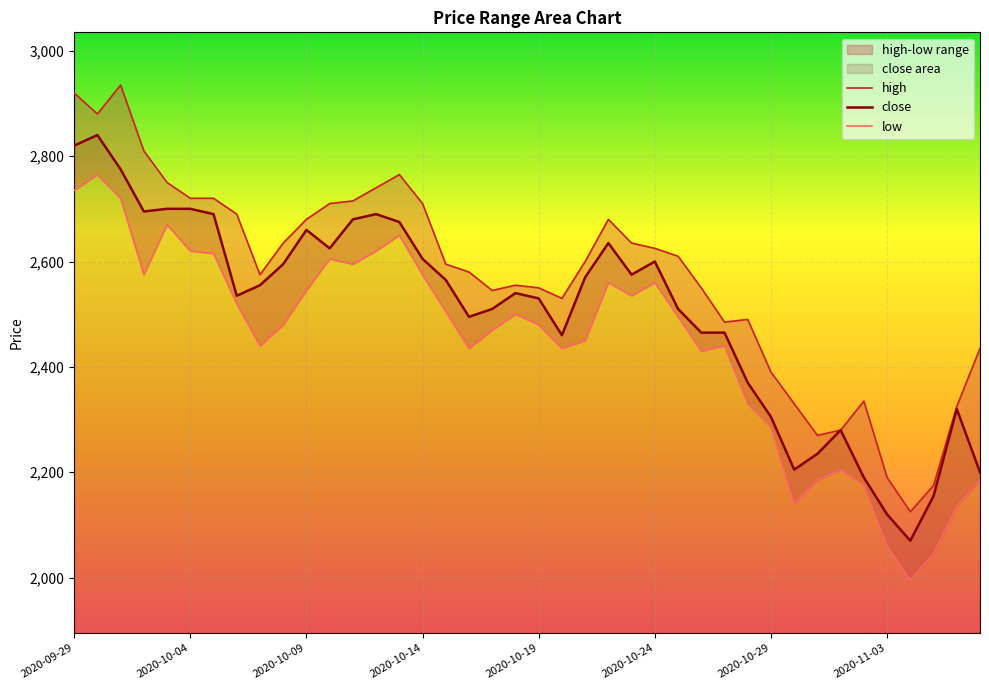

True or false: low has more than 2 points higher than both neighbors.

True